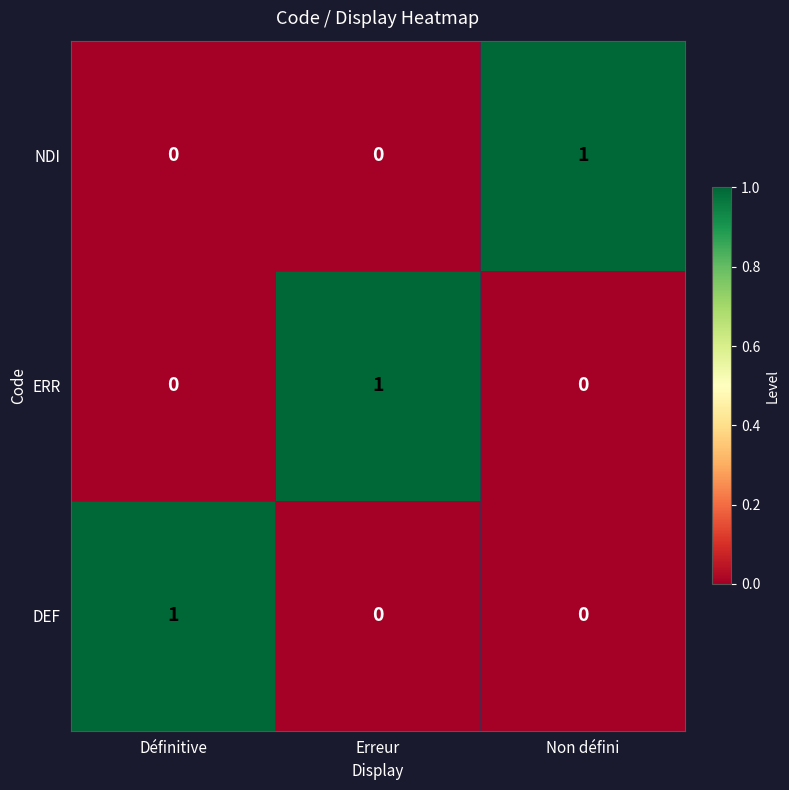

At how many categories does at least one series exceed 0?

3